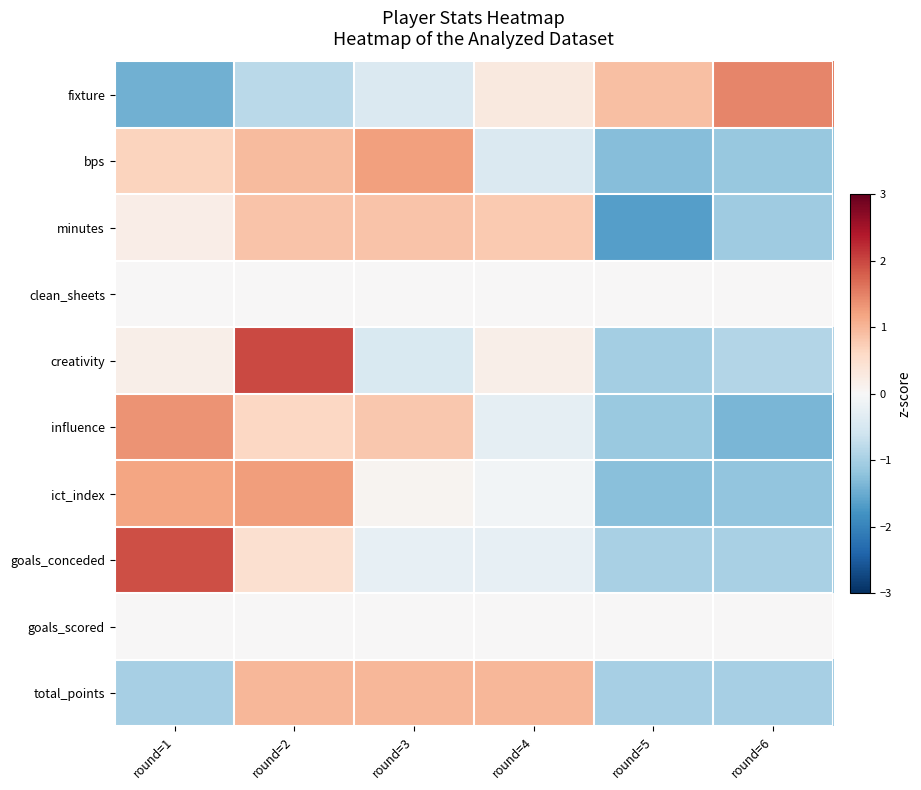

What is the maximum value shown in the chart?

2.0